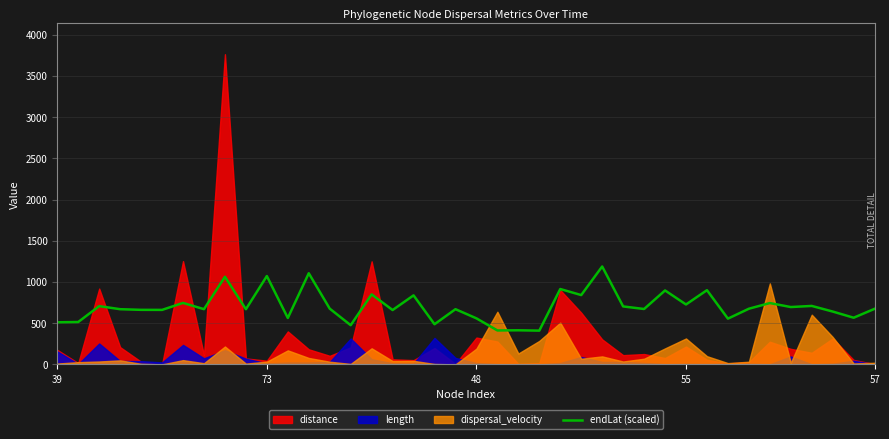

Reading left to right, extract all data points from this chart.

511.8	515.1	707.7	670.5	662.7	662.1	746.7	670.8	1064.1	670.2	1072.5	564.0	1106.4	677.1	476.4	850.2	660.3	838.2	488.1	670.5	559.5	412.8	414.6	410.4	915.3	841.8	1188.6	704.1	672.9	897.9	727.8	901.2	555.9	676.2	744.9	696.6	710.1	642.0	567.0	675.3